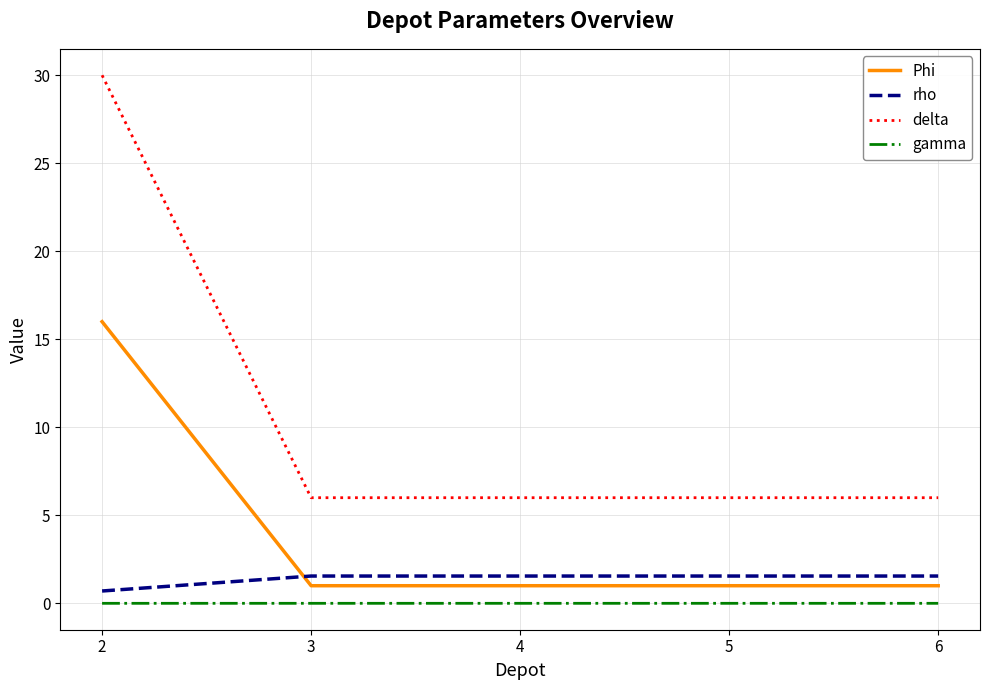

True or false: delta and Phi intersect in this chart.

False